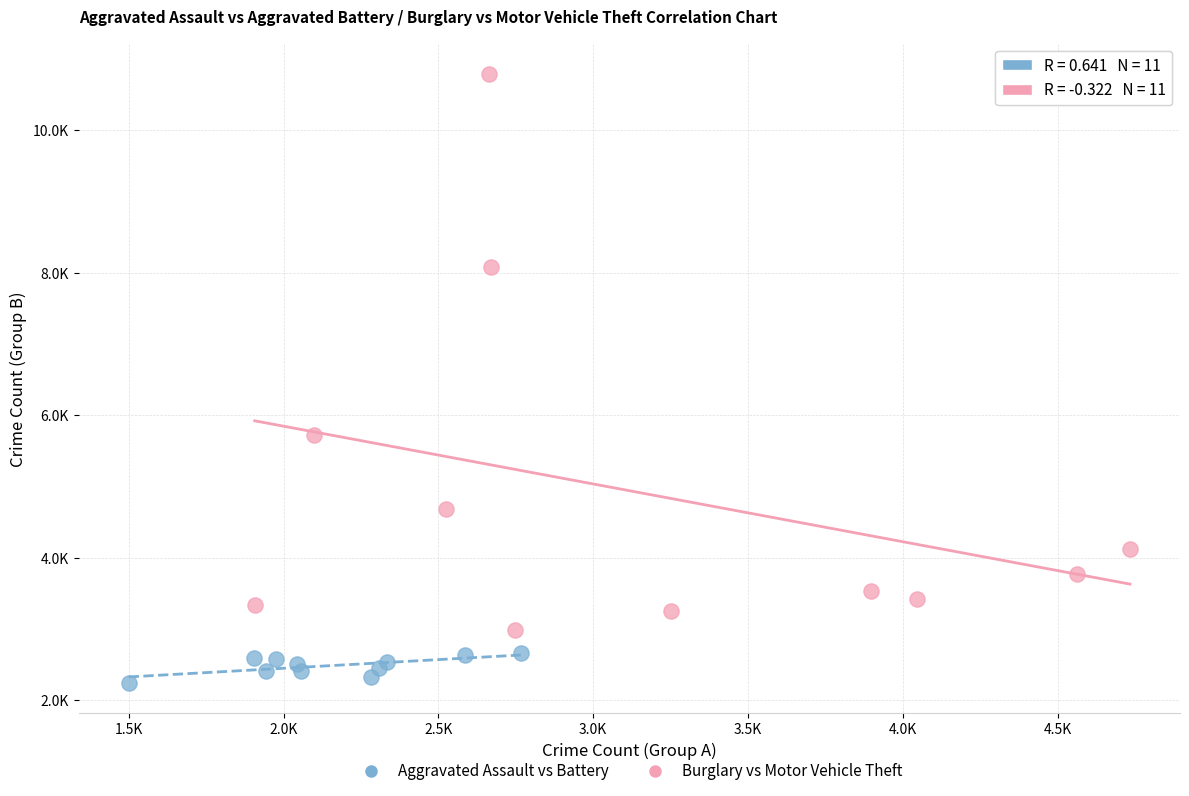

Which series reaches the minimum Y coordinate?

Aggravated Assault vs Battery